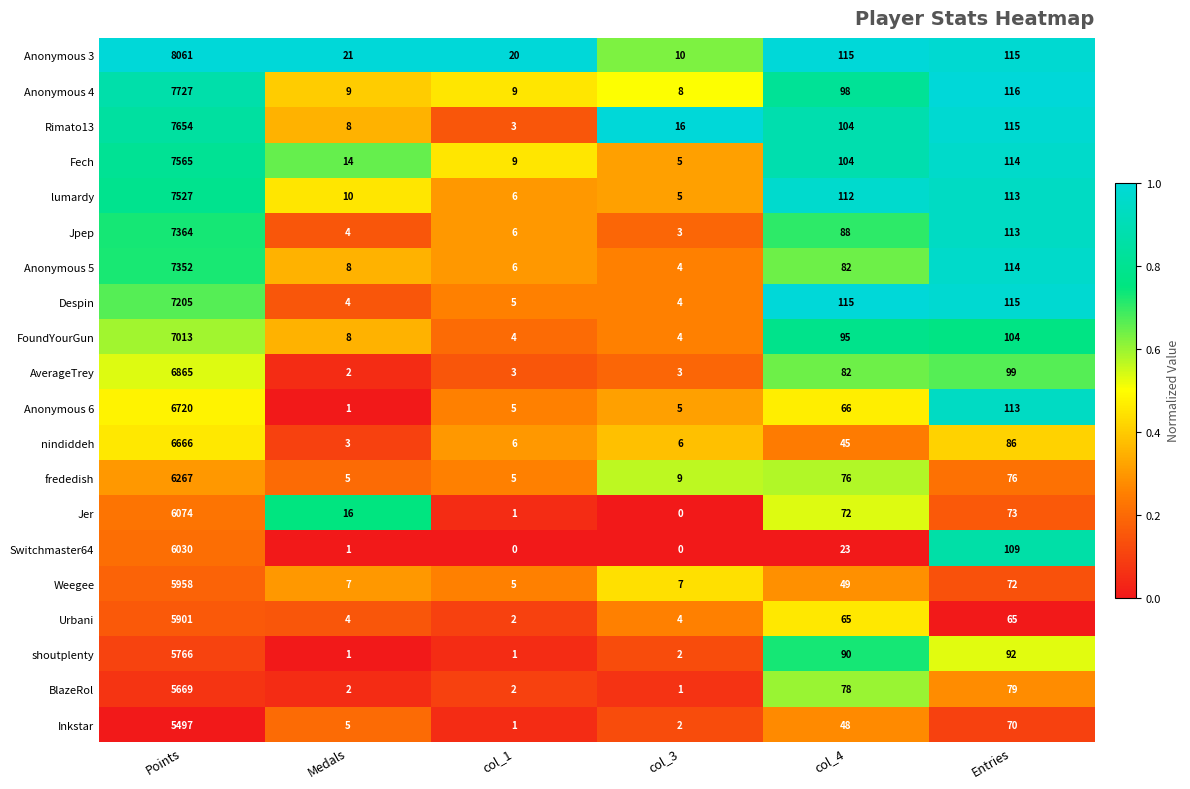

What is the spread (max minus min) of values at Medals?

20